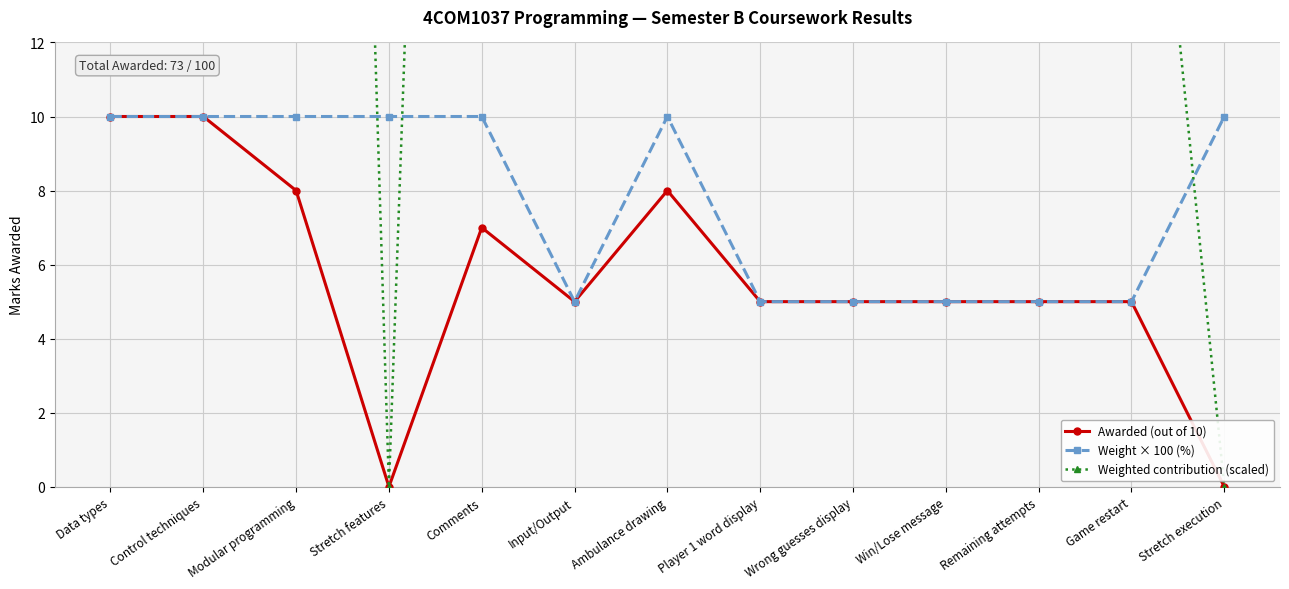

At which category is the sum across all series the highest?

Data types